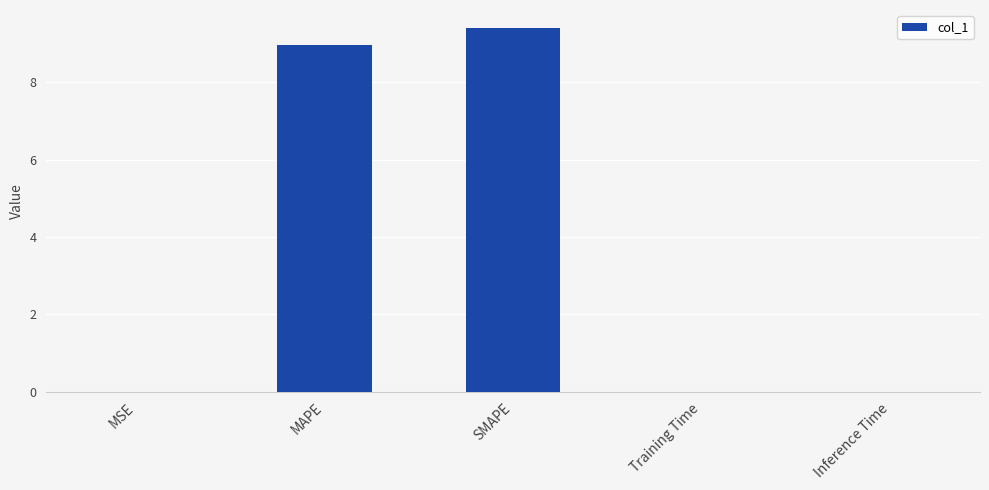

At which category does the chart reach its peak across all series?

SMAPE